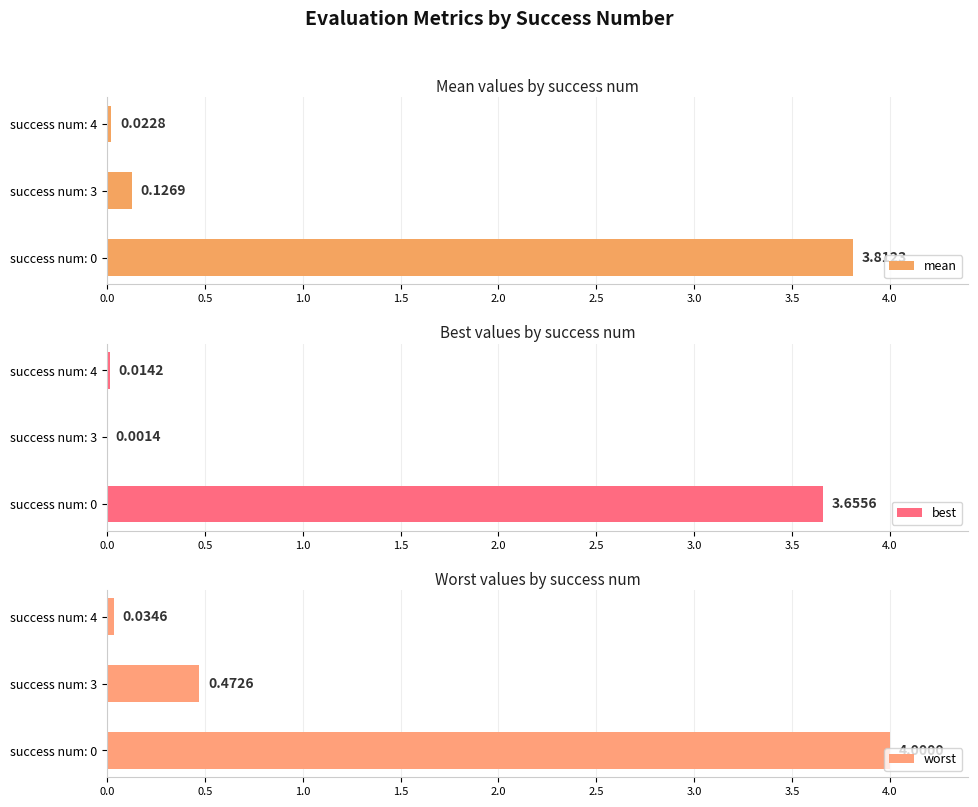

What is the difference between the maximum and minimum values in the worst series?

4.0